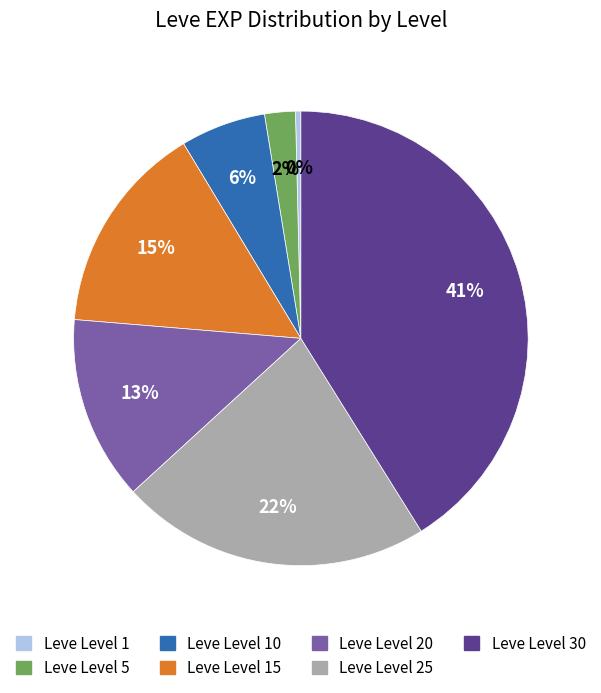

Is the sum of Leve Level 10 and Leve Level 30 greater than half?

No